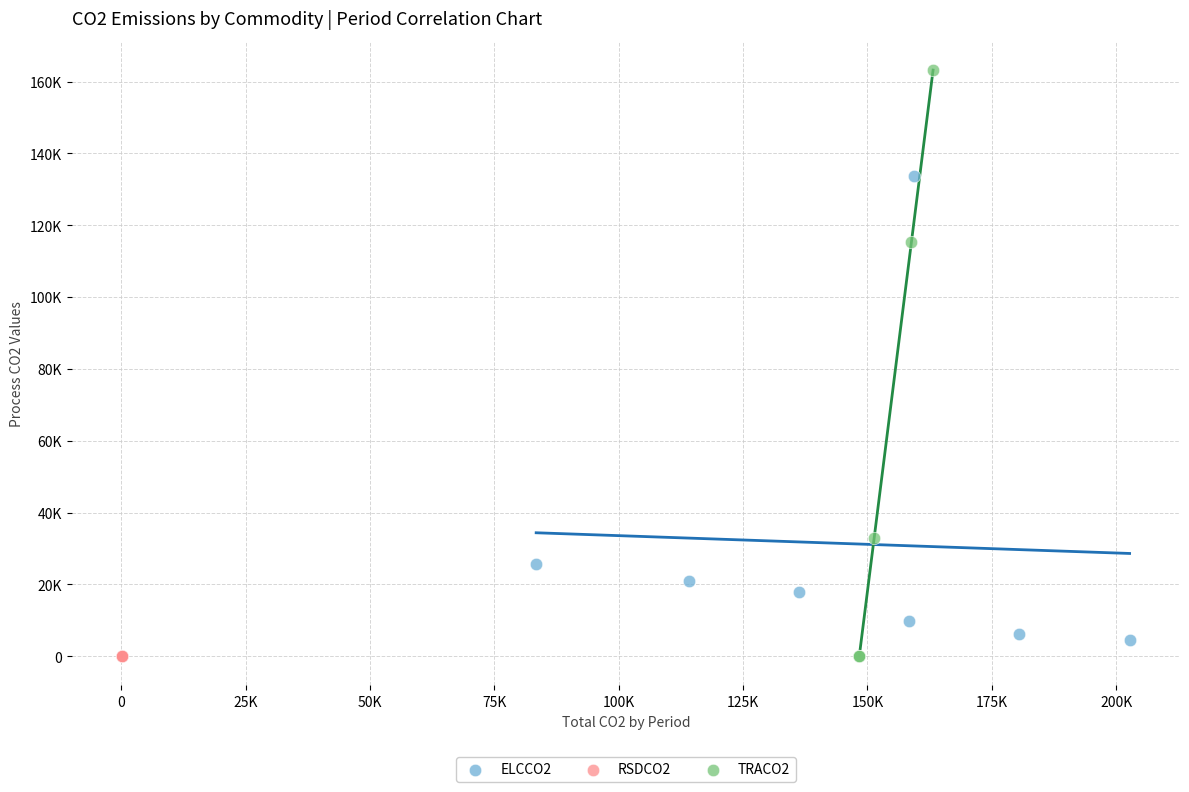

What are all the series names shown in the legend?

ELCCO2, RSDCO2, TRACO2